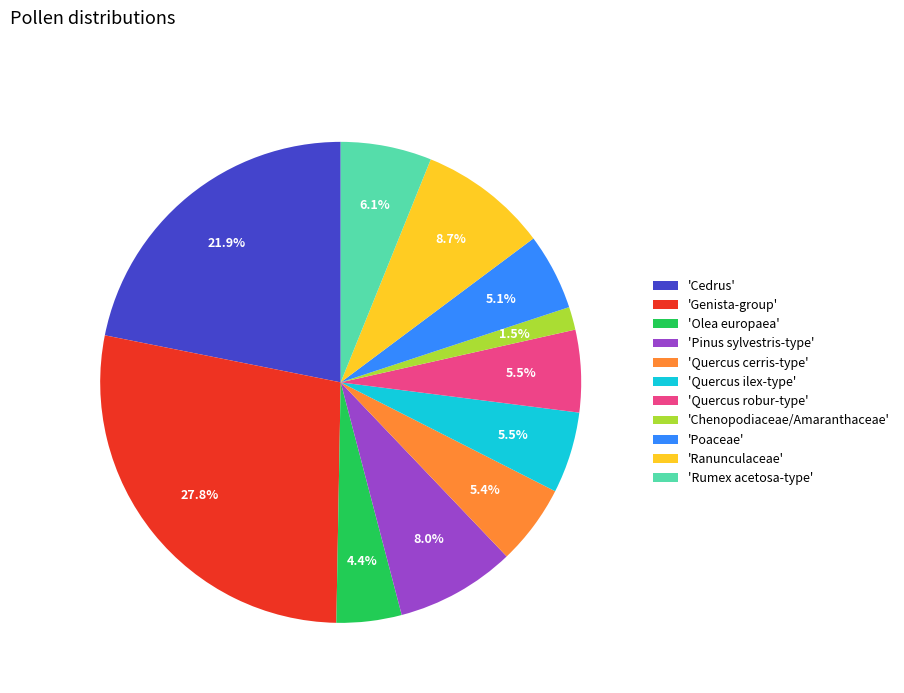

How many slices are in this pie chart?

11